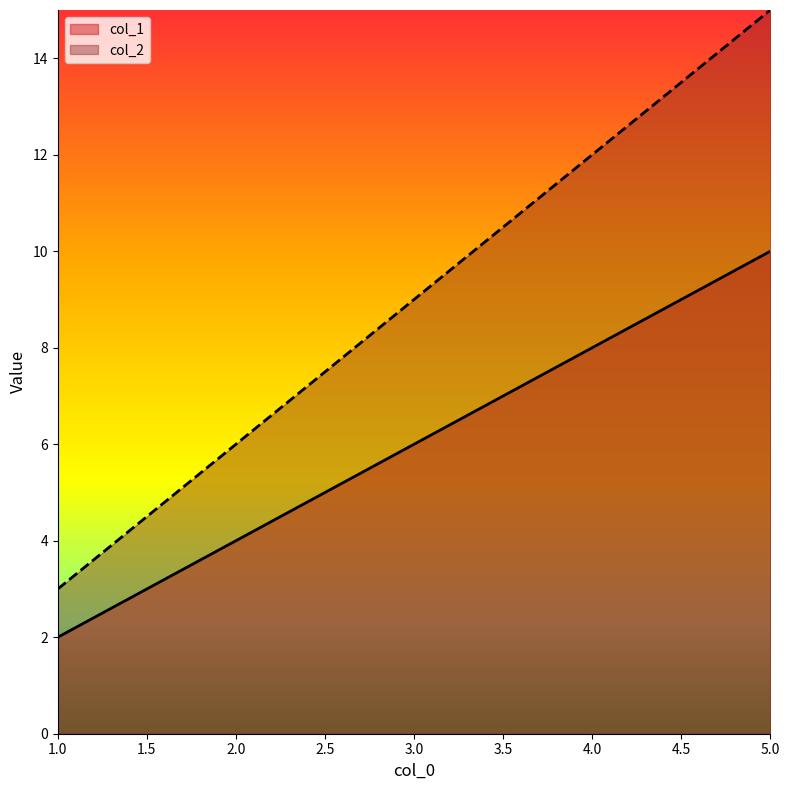

At how many categories does at least one series exceed 2?

5